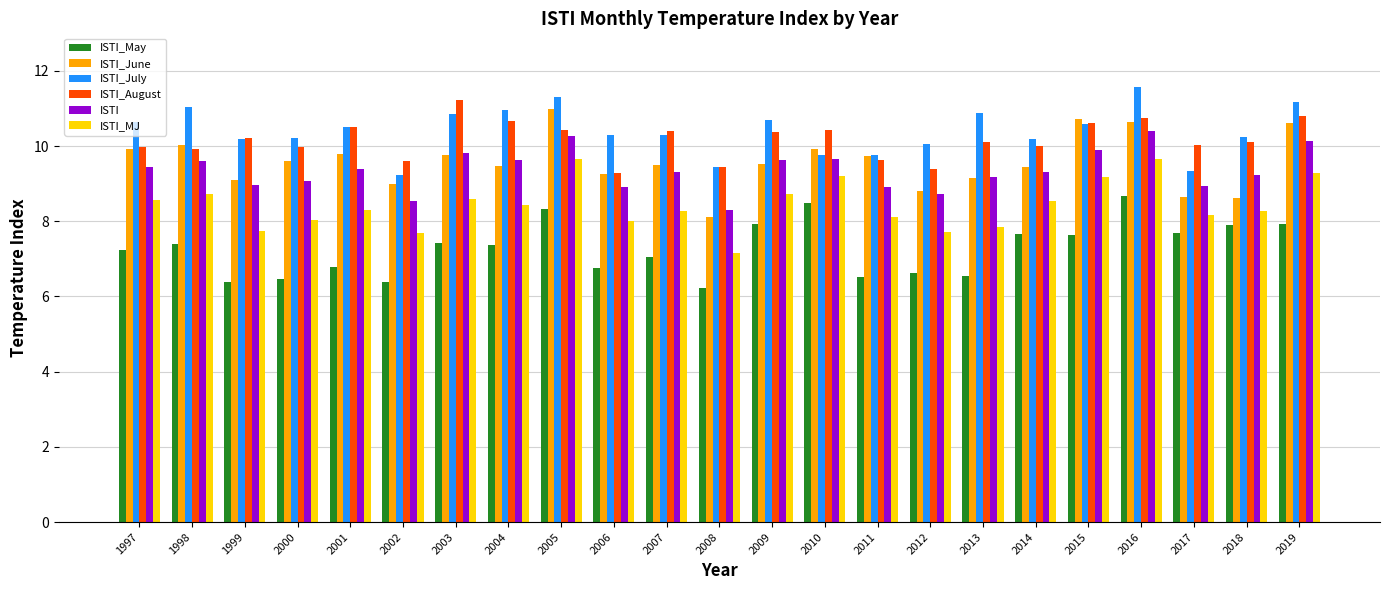

True or false: ISTI_June has a value of 8.8 at 2012.

True